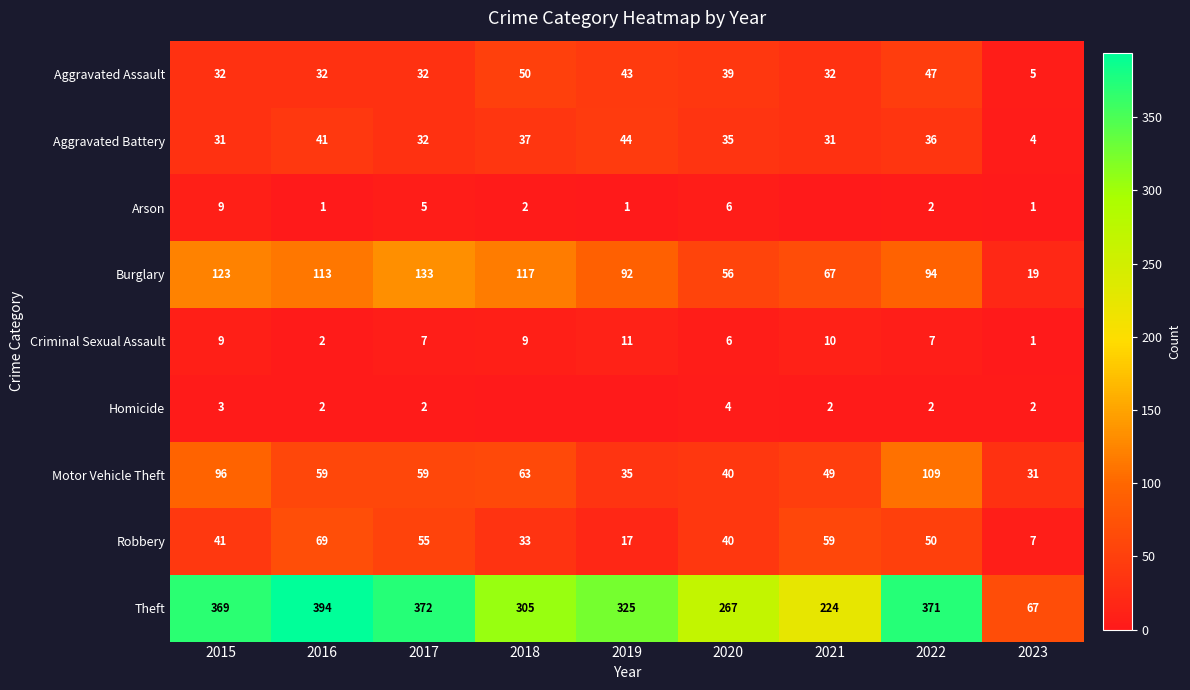

Which series has the largest total across all categories?

Theft